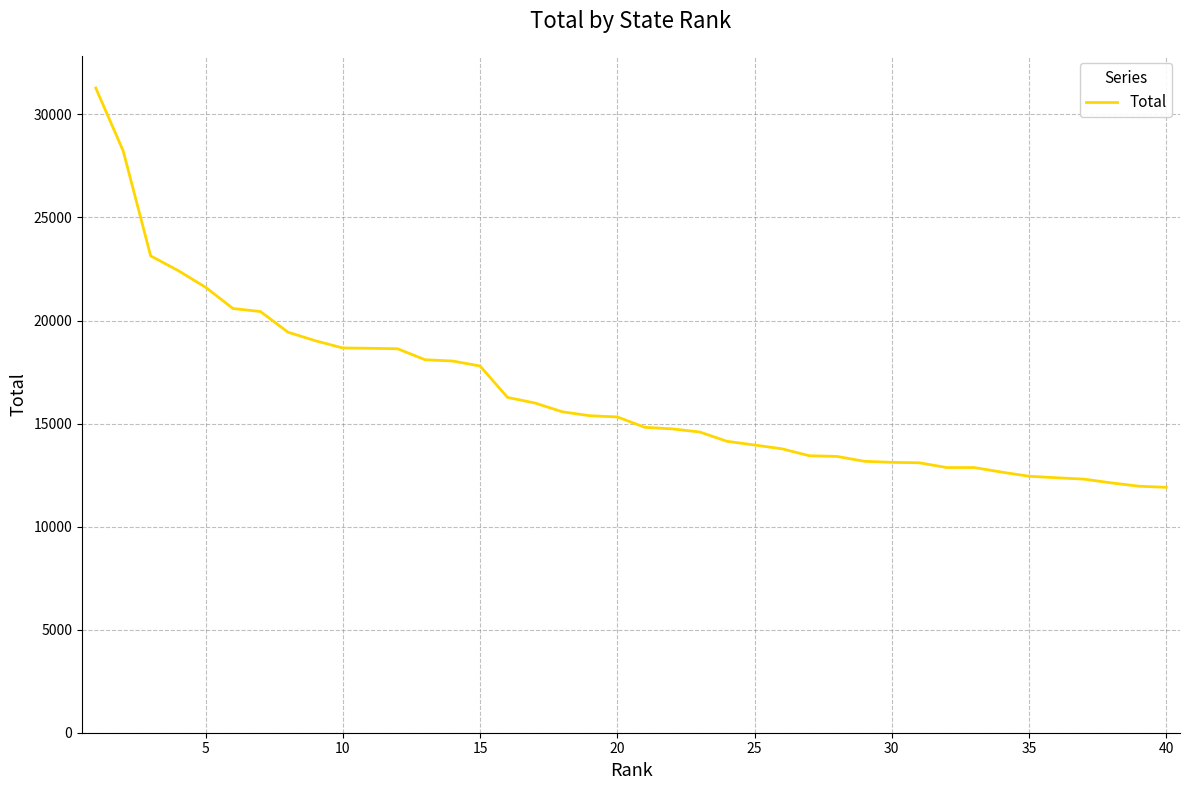

What is the difference between the maximum and minimum values?

19374